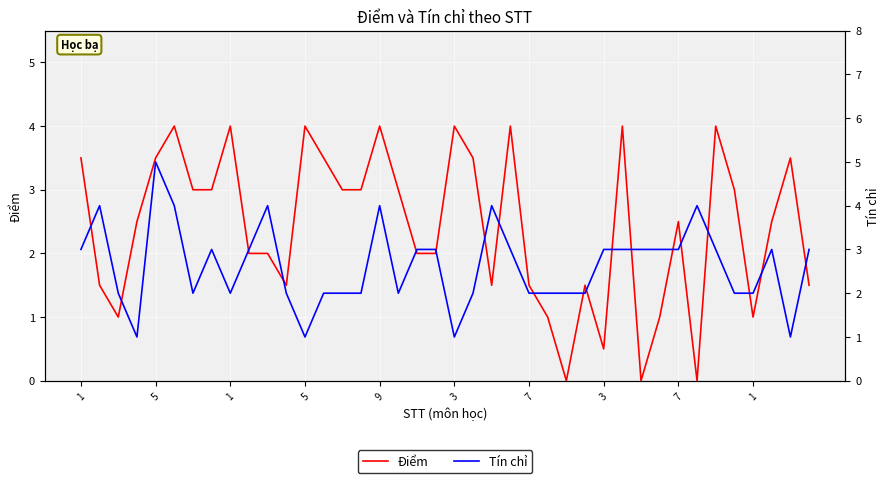

What is the total value across all series at 7?

5.0